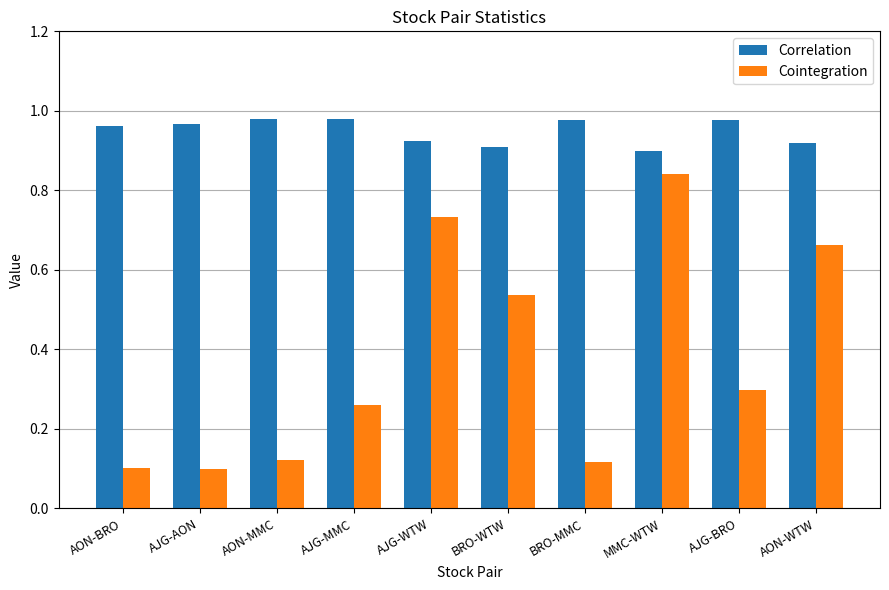

Which series has the largest total across all categories?

Correlation